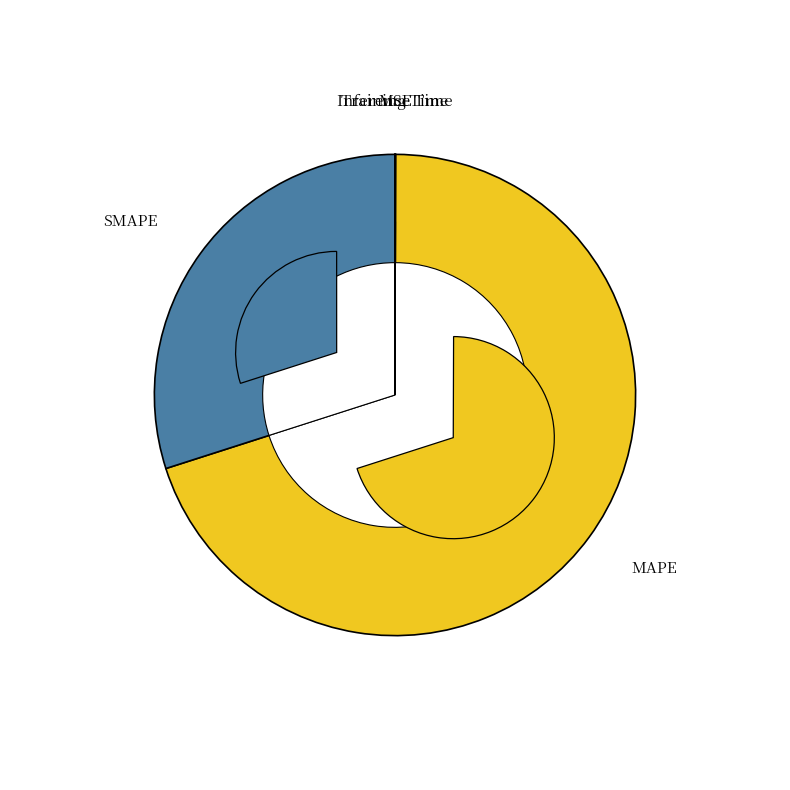

Rank the categories by value from lowest to highest.

Training Time, Inference Time, MSE, SMAPE, MAPE